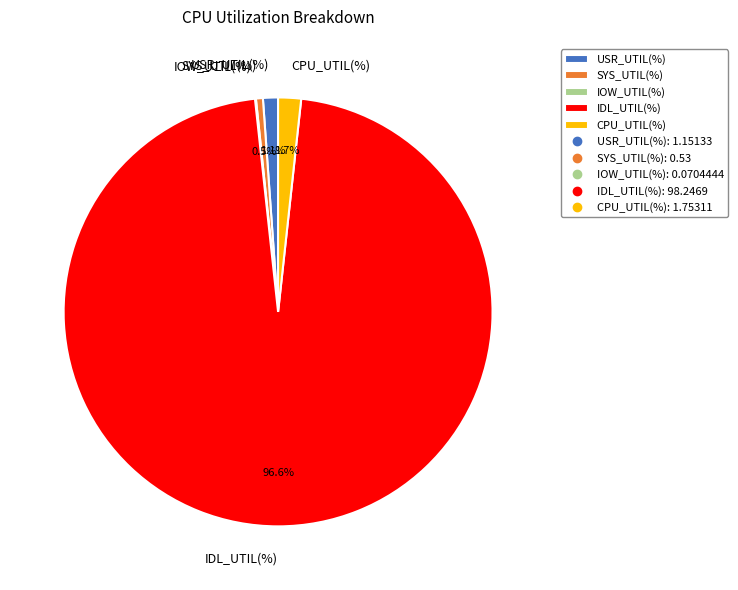

To the nearest percent, what percentage of the pie is USR_UTIL(%)?

1%